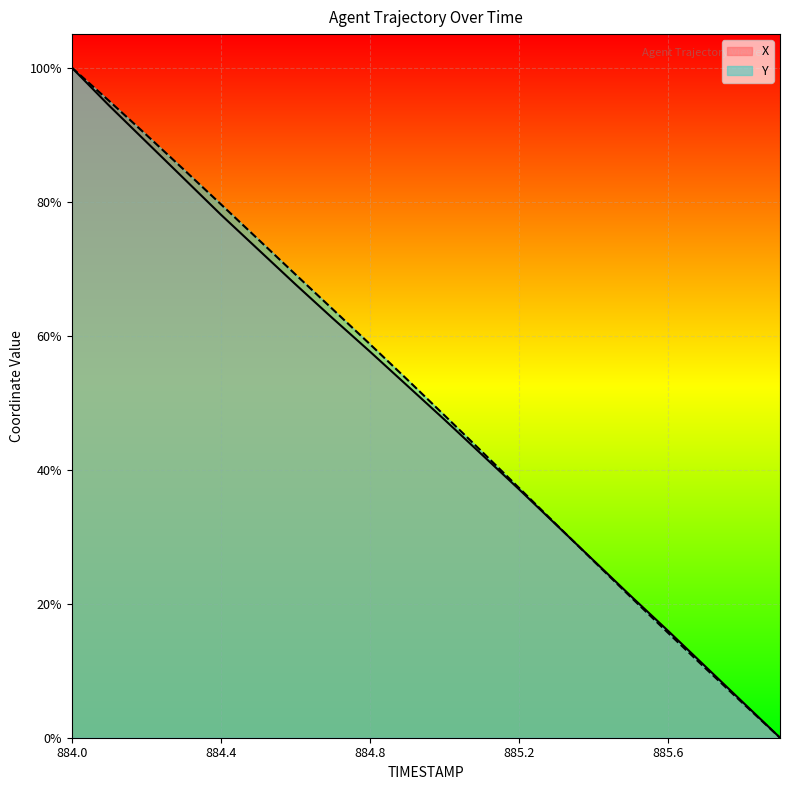

What is the difference between the second highest and second lowest values in the X series?

0.9